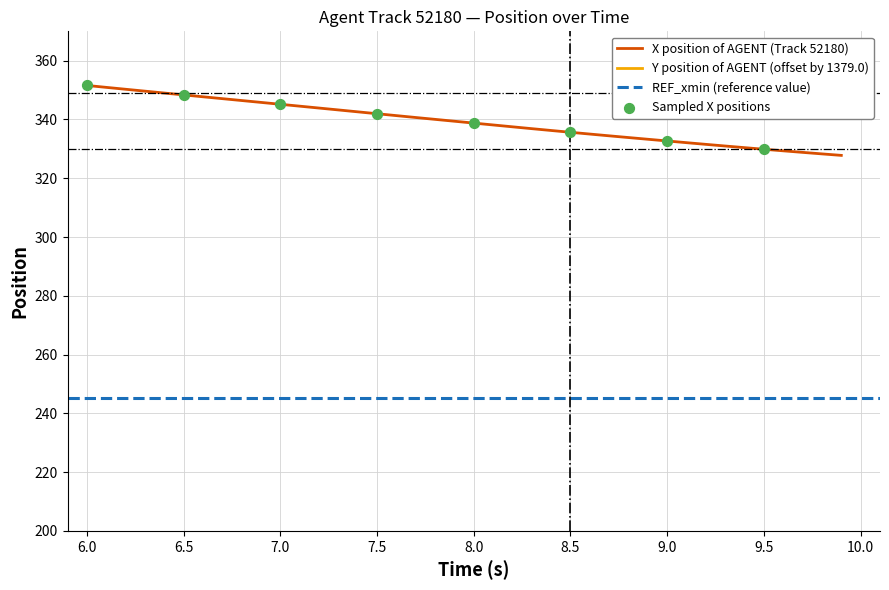

What is the minimum value for X position of AGENT (Track 52180)?

327.8